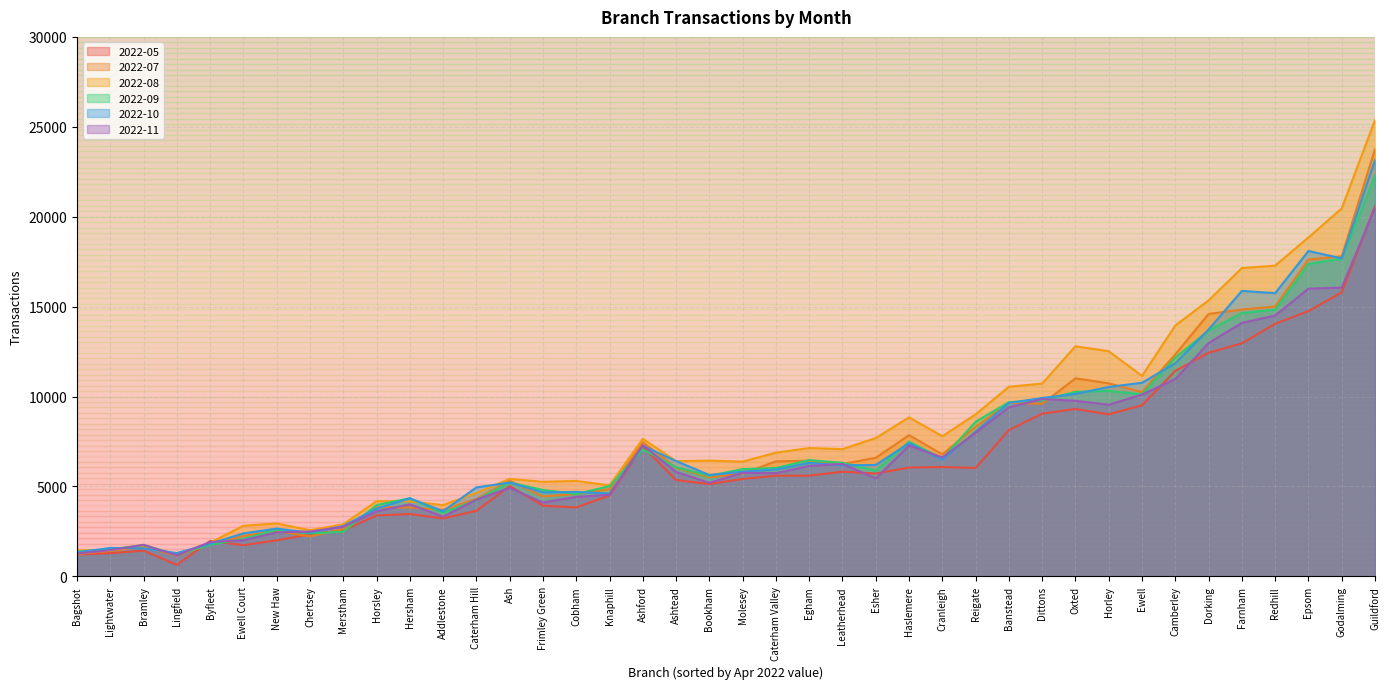

How many lines are shown in the chart?

6